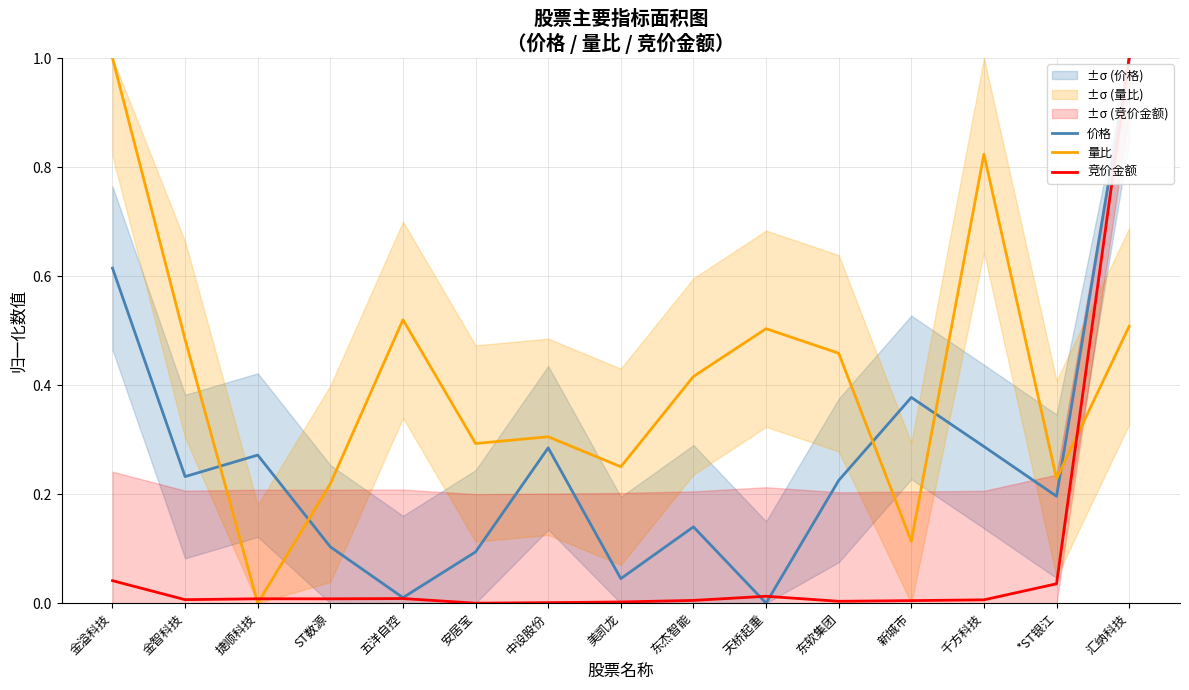

Is the value of 量比 at 中设股份 greater than the value of 竞价金额 at 东软集团?

Yes